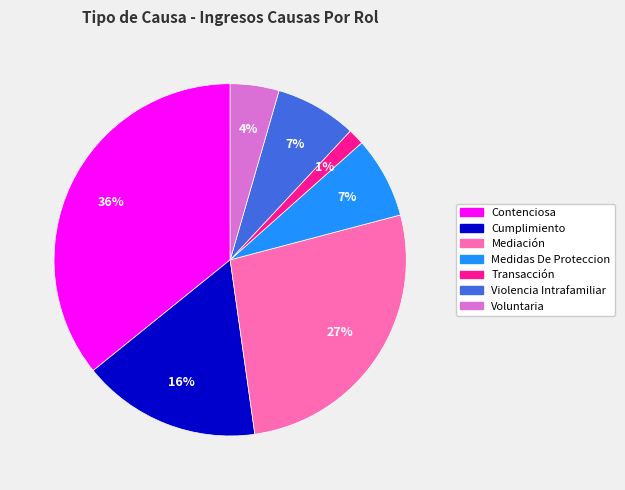

What is the smallest slice in the pie chart?

Transacción